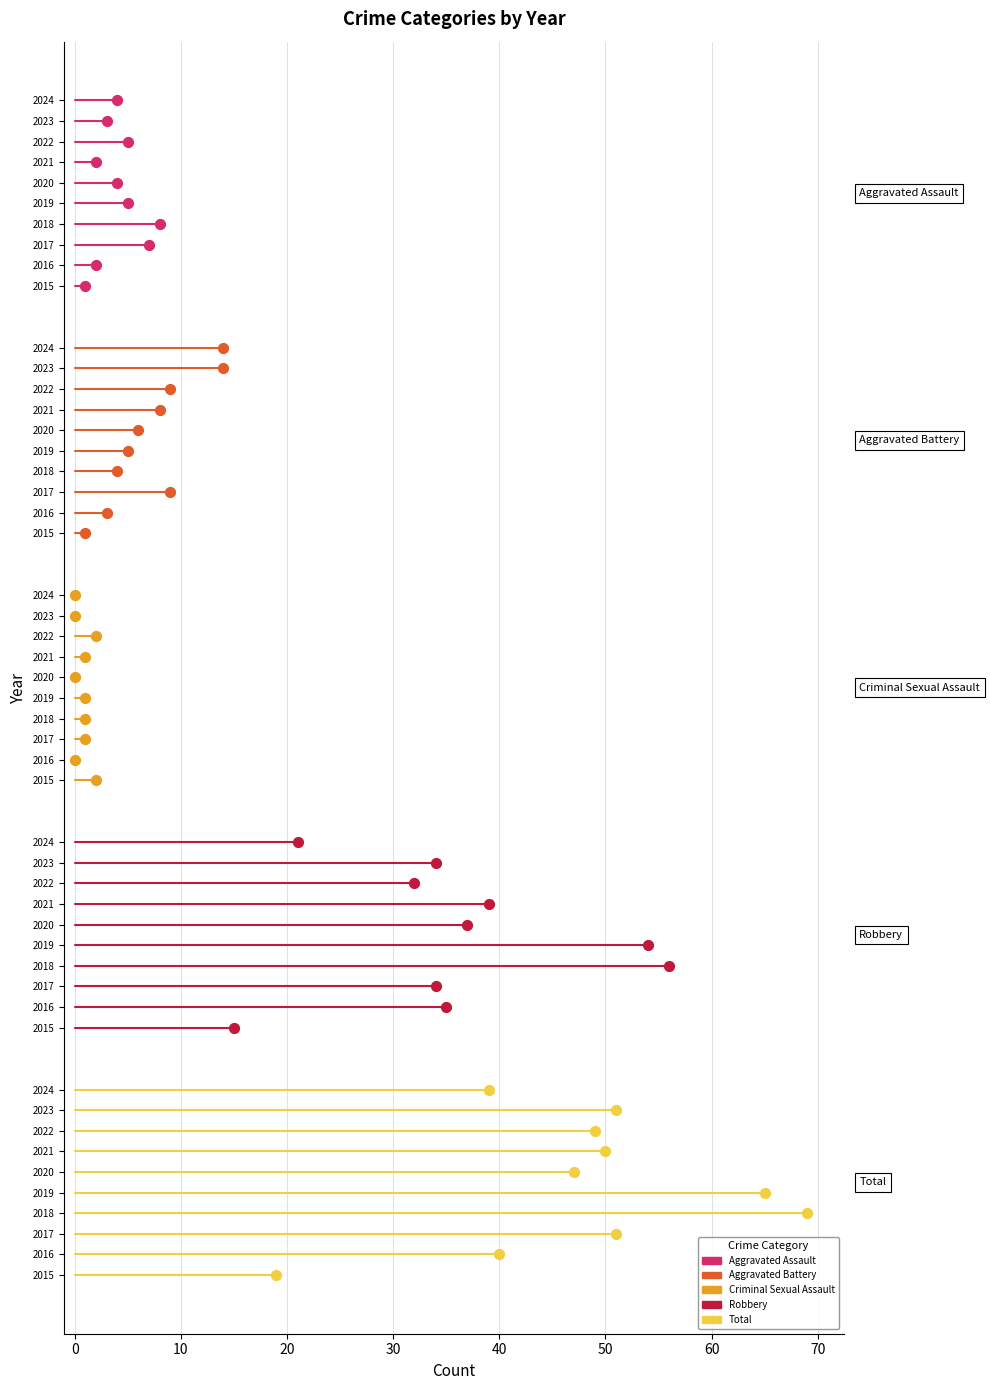

At which category is the sum across all series the highest?

2018